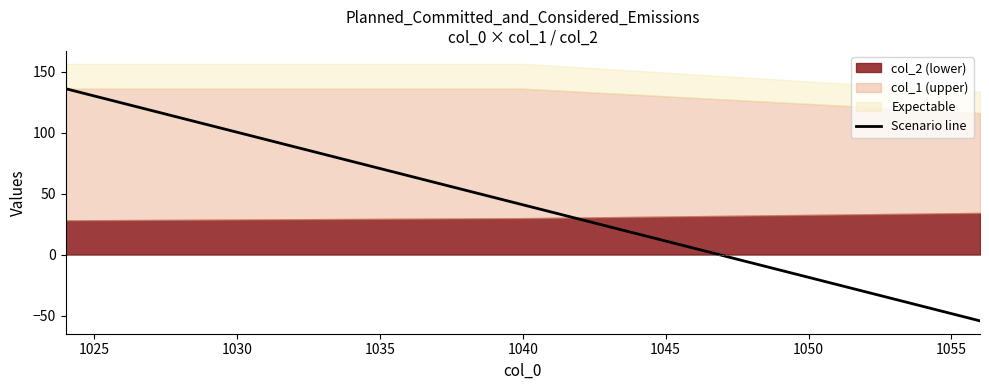

Reading left to right, extract all data points from this chart.

136.0	40.8	-54.4